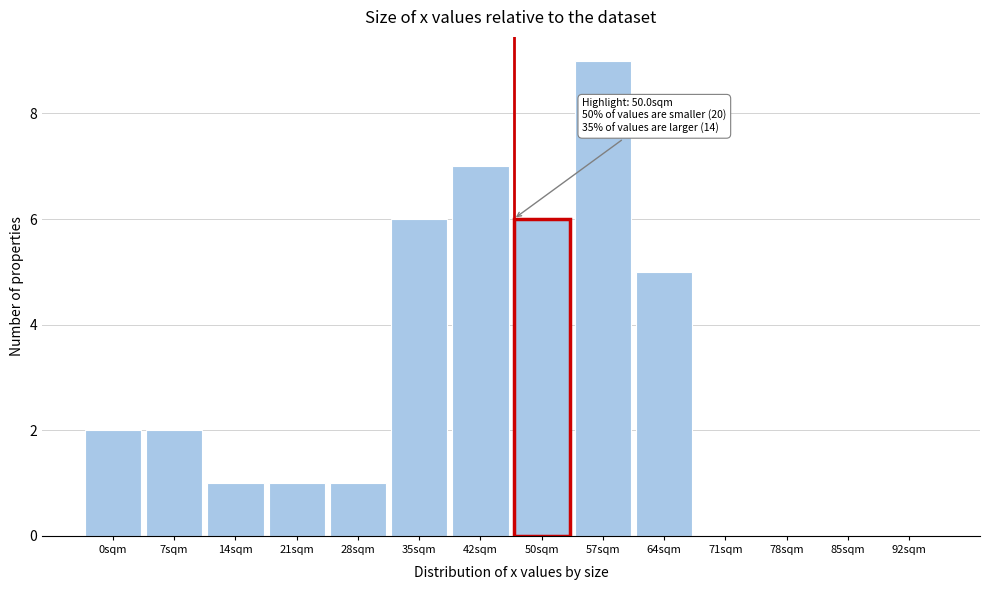

Reading left to right, transcribe all the data shown in this chart.

0sqm=2	7sqm=2	14sqm=1	21sqm=1	28sqm=1	35sqm=6	42sqm=7	50sqm=6	57sqm=9	64sqm=5	71sqm=0	78sqm=0	85sqm=0	92sqm=0